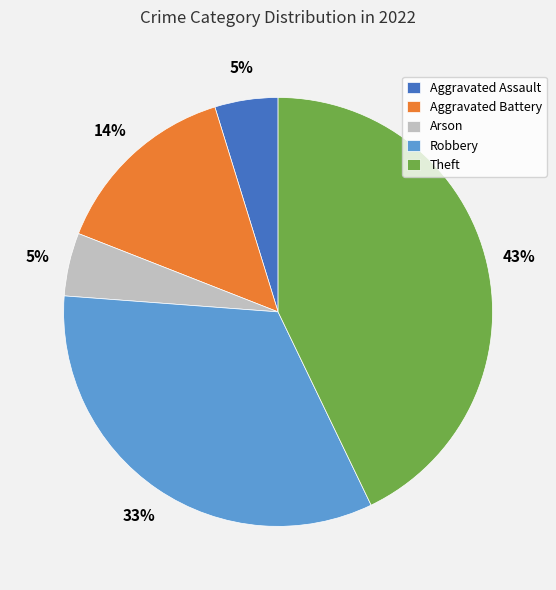

To the nearest percent, what is the average slice percentage?

20%